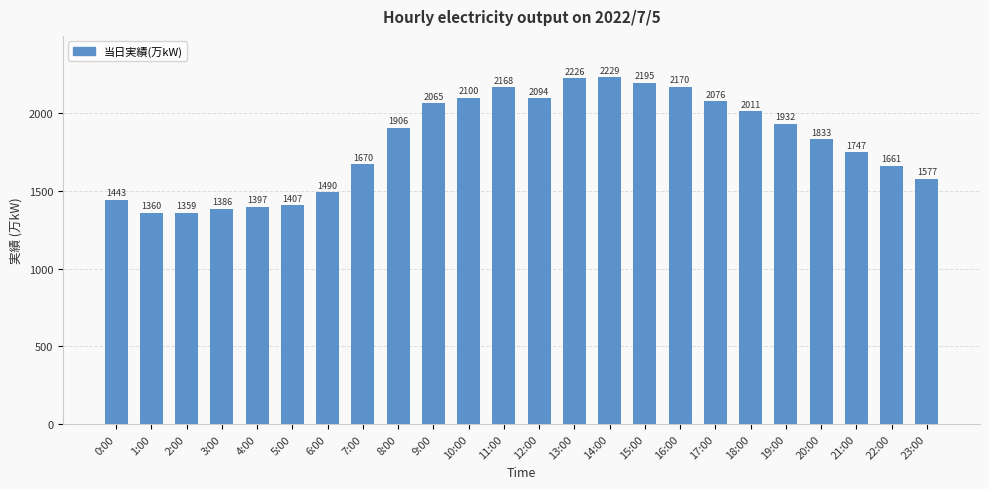

What is the change in value from 7:00 to 15:00?

+525